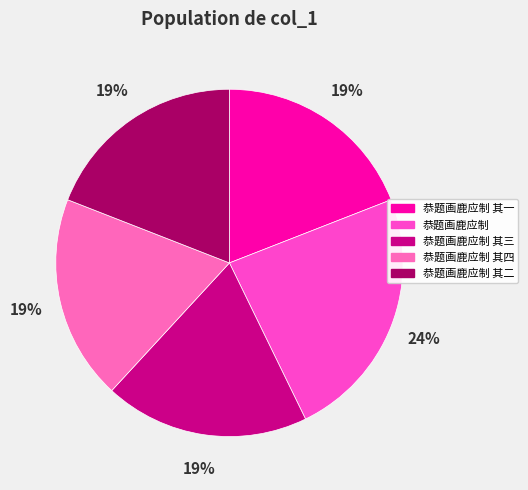

Between 恭题画鹿应制 其四 and 恭题画鹿应制 其二, which is larger?

恭题画鹿应制 其四